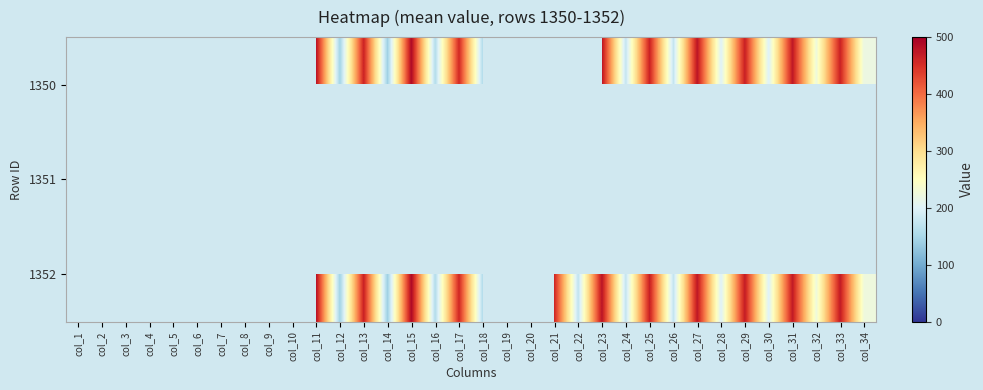

At how many categories does at least one series exceed 460?

9